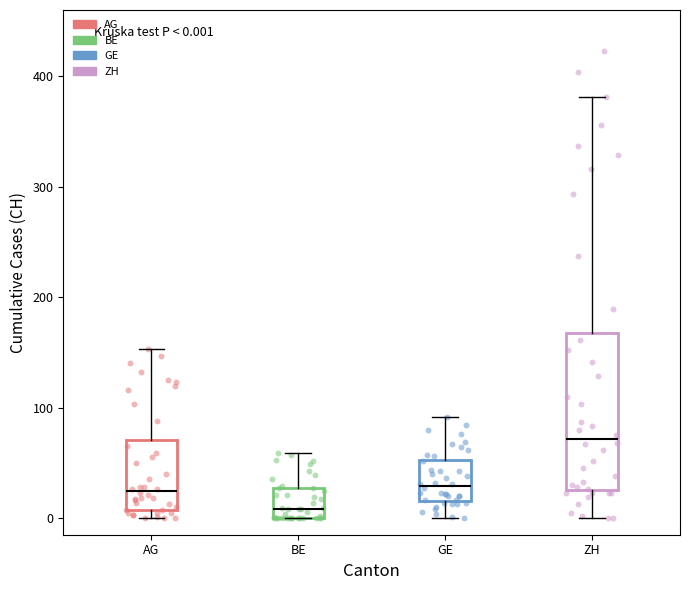

Which box is the tallest, from its lower edge to its upper edge?

ZH